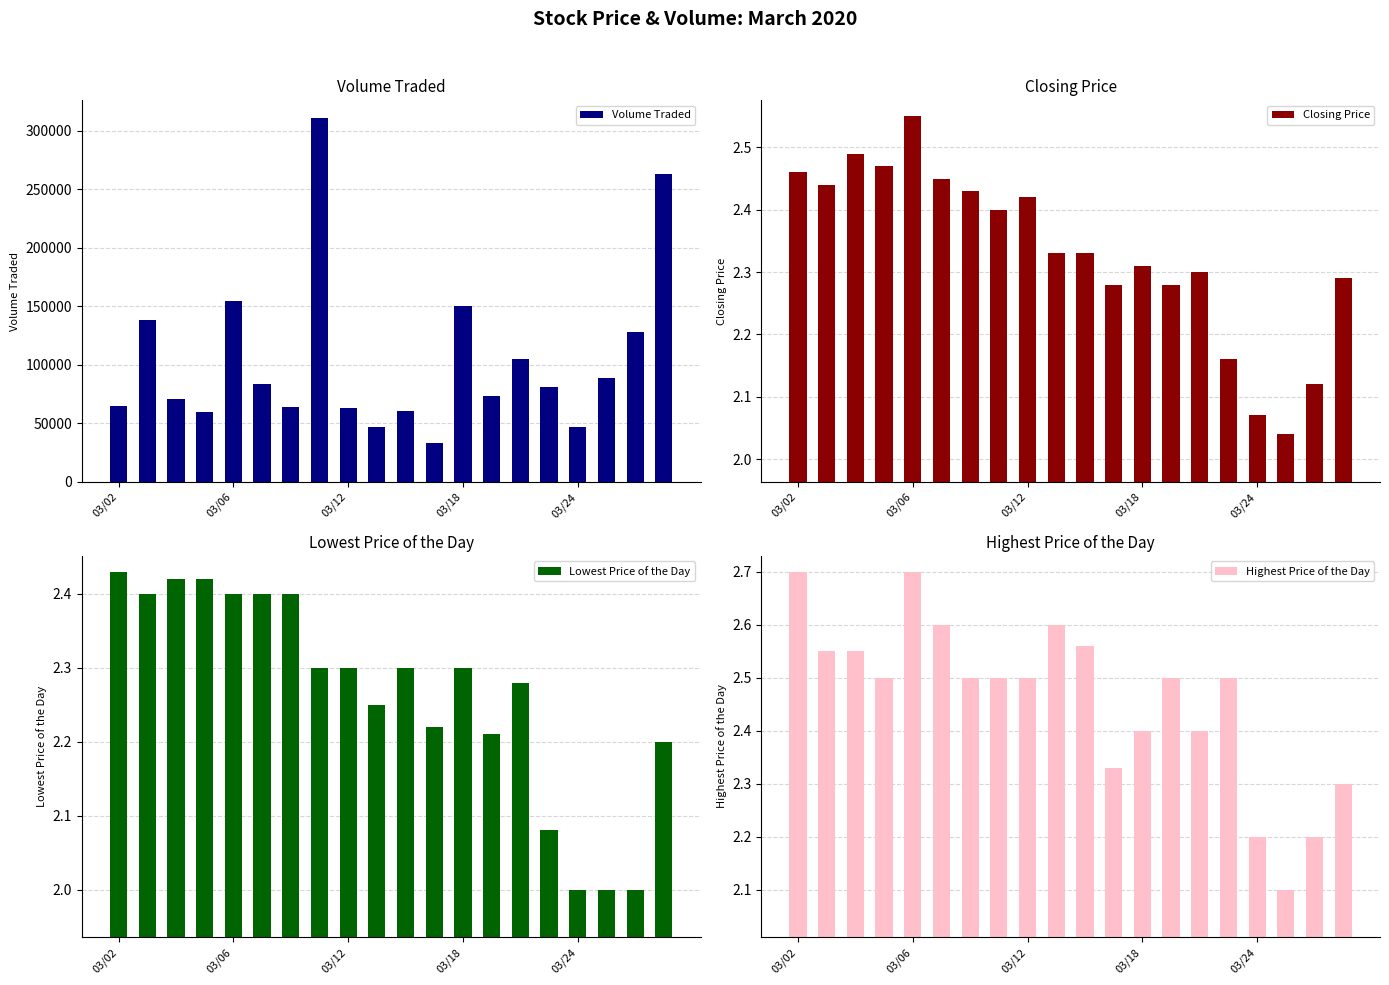

Between 19 and 17, which is larger?

19